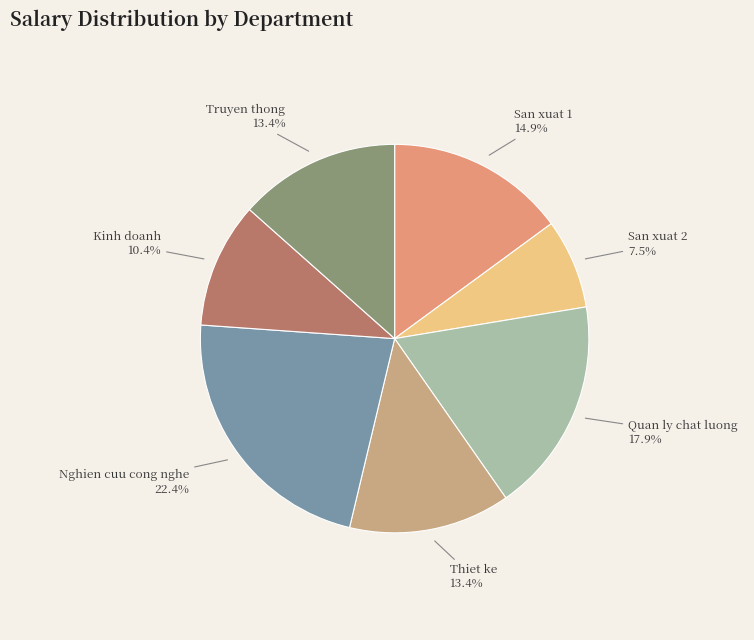

Between Truyen thong and Kinh doanh, which is larger?

Truyen thong